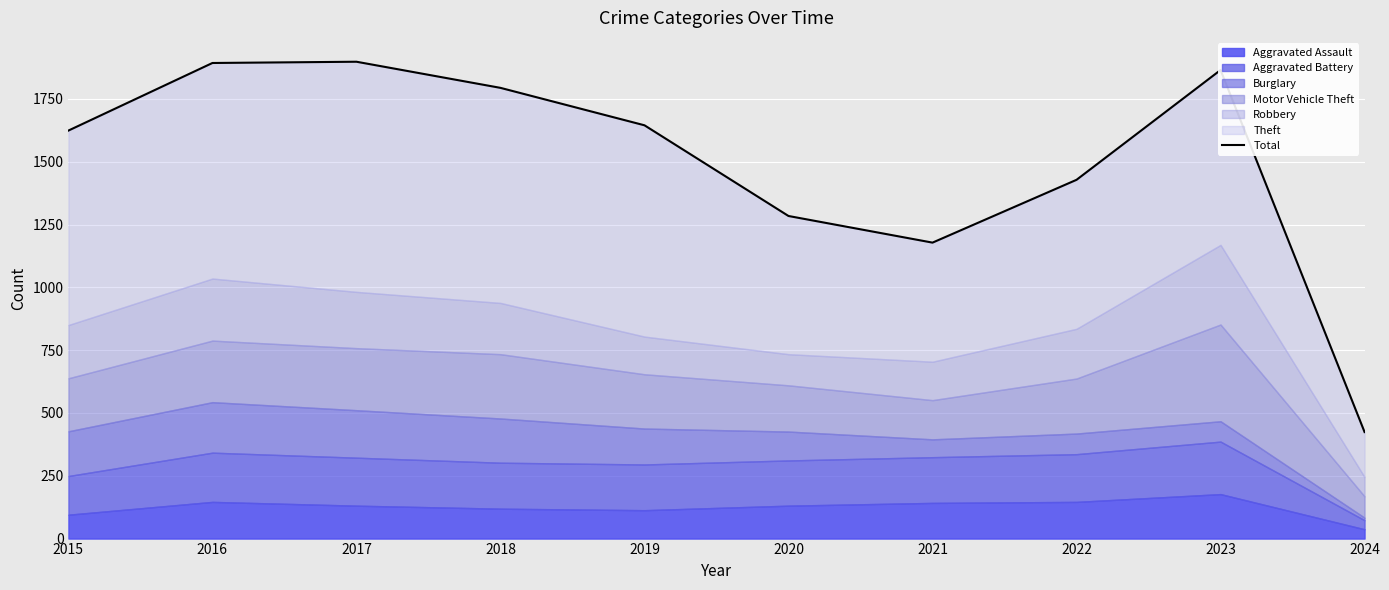

How many interior local peaks (higher than both neighbors) does the data have?

2